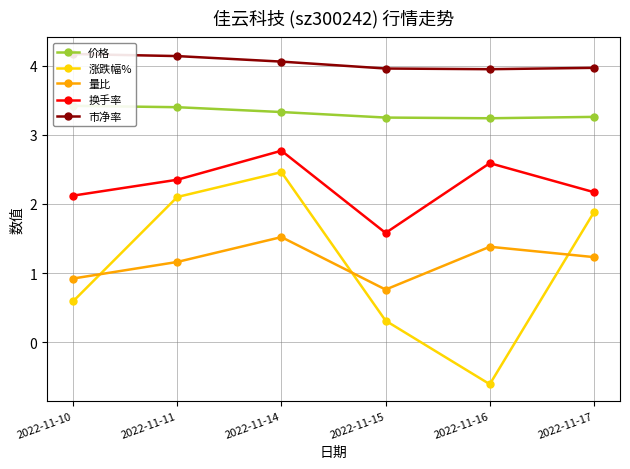

Read the 换手率 value at 2022-11-10.

2.1